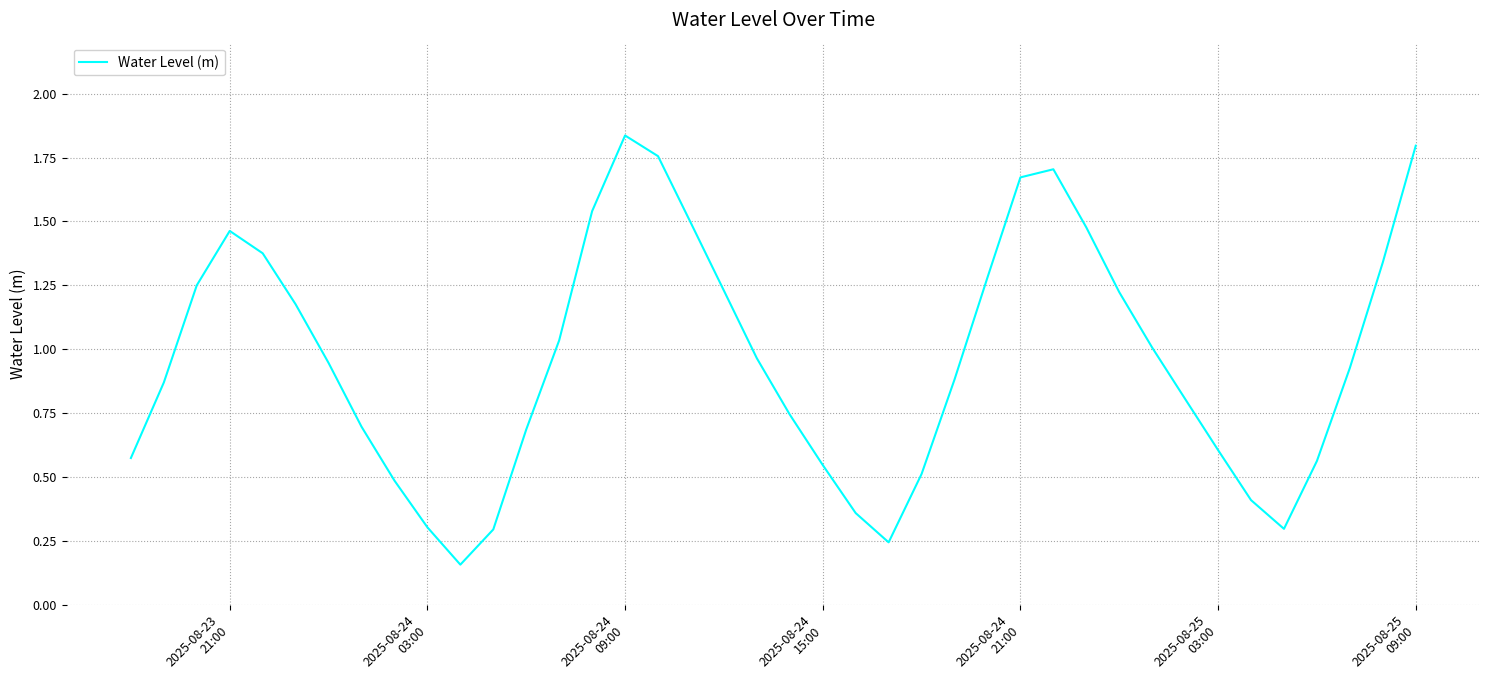

How many points are higher than both their immediate neighbors (excluding endpoints)?

3